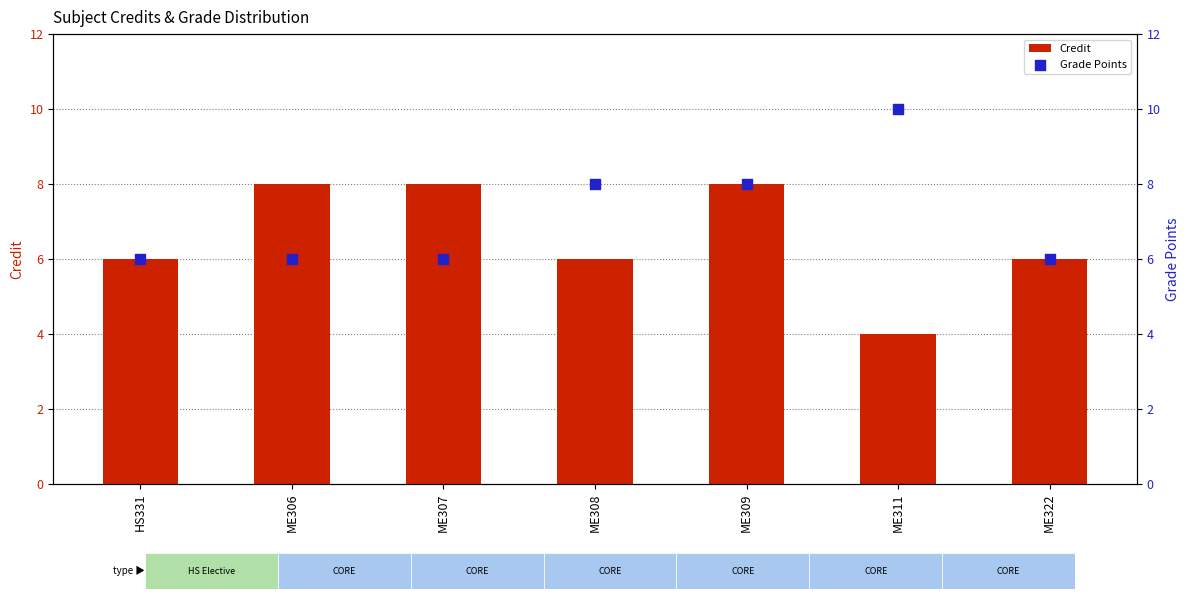

Which series has the largest total across all categories?

Grade Points